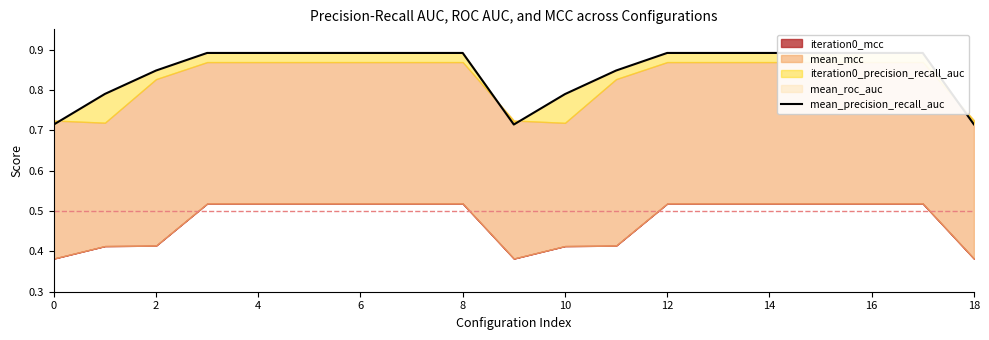

How many categories are shown in the chart?

19